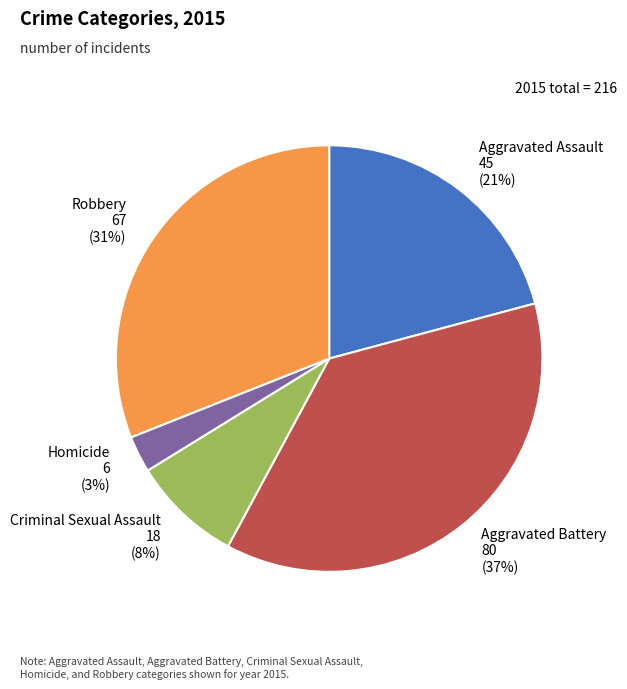

Which category has the biggest portion of the pie?

Aggravated Battery